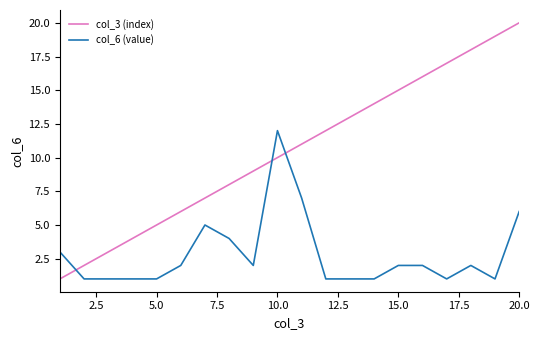

True or false: col_3 (index) and col_6 (value) intersect in this chart.

True